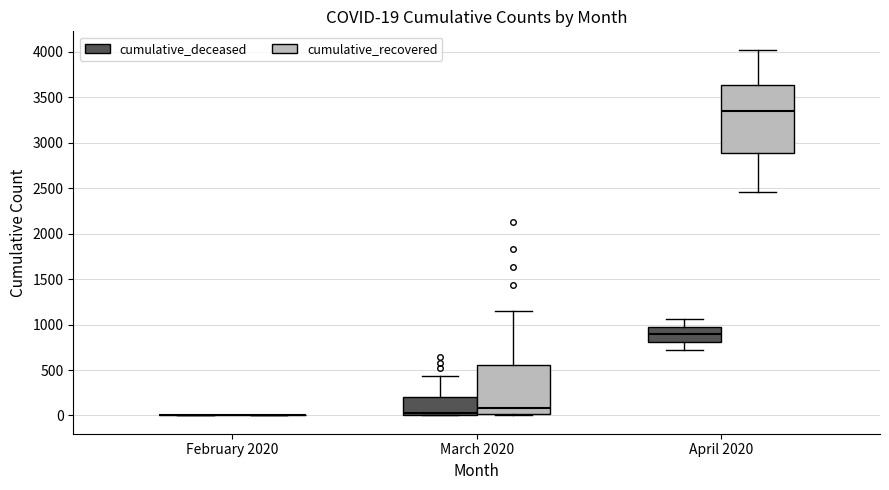

Which box is the tallest, from its lower edge to its upper edge?

April 2020 (cumulative_recovered)